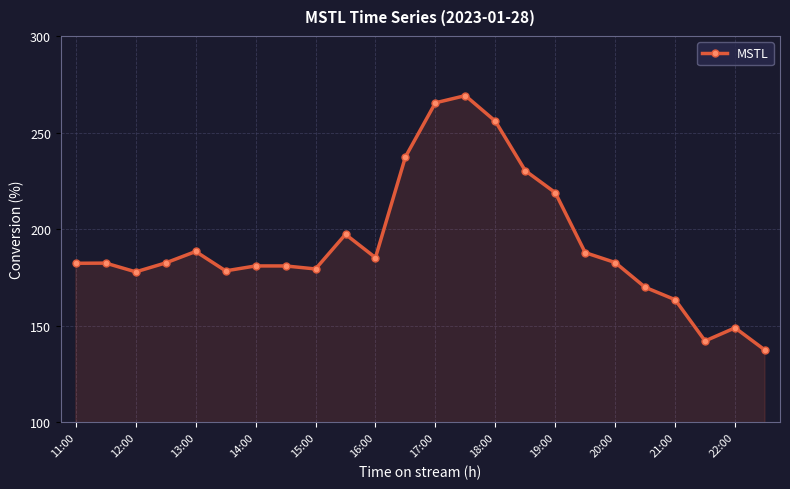

How many data points are less than 182?

10